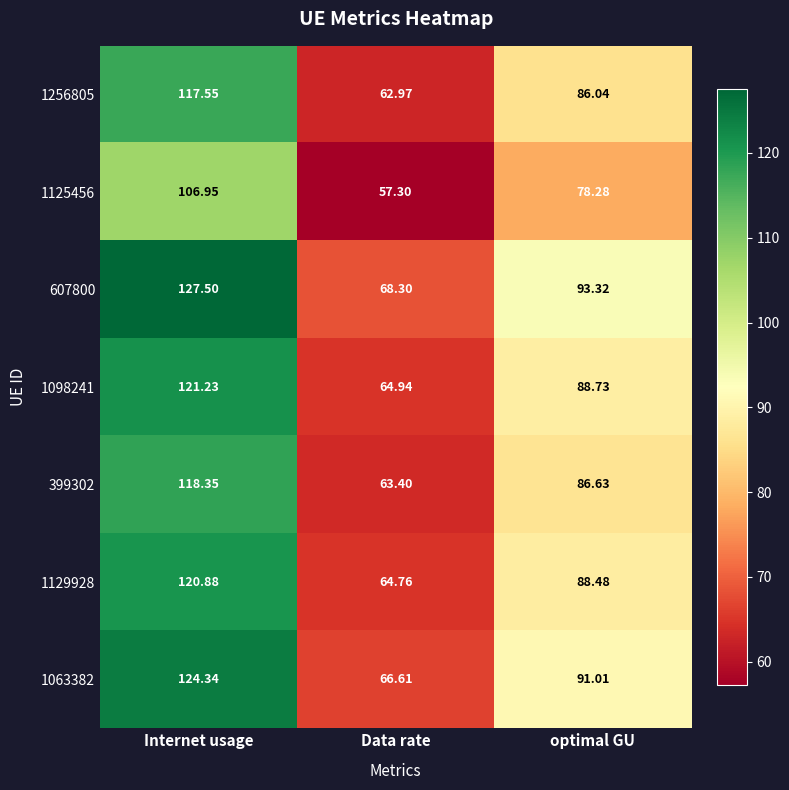

At which category is the sum across all series the highest?

Internet usage